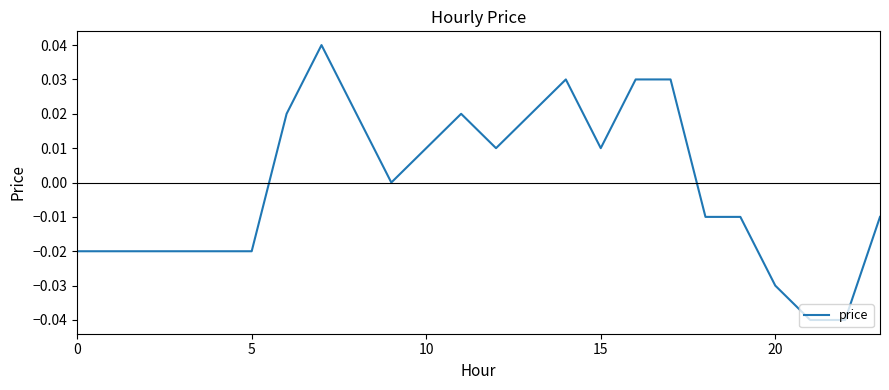

Does the chart have visible grid lines?

No